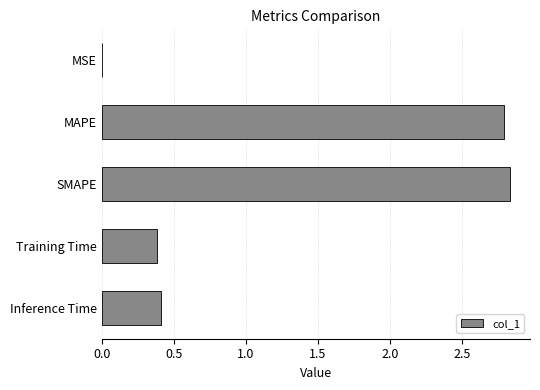

Are the bars horizontal?

Yes